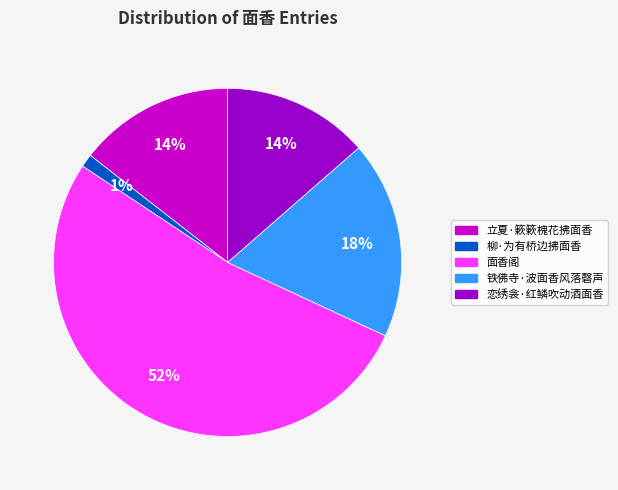

Do 恋绣衾·红鳞吹动酒面香 and 柳·为有桥边拂面香 together represent more than half of the pie?

No